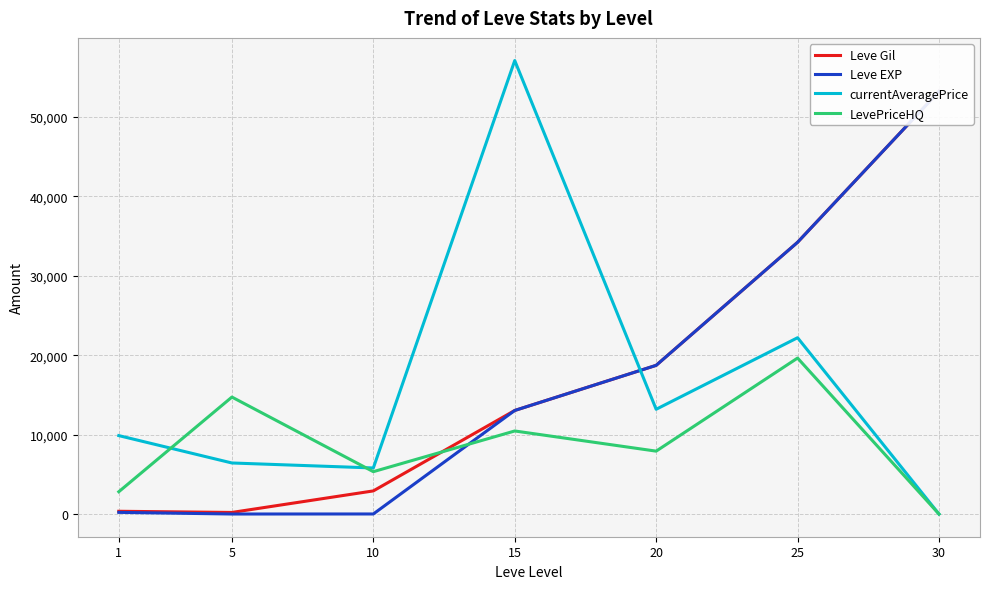

Reading right to left, transcribe all the data shown in this chart.

Leve Gil: 30=53202.5	25=34211.7	20=18720.0	15=13040.0	10=2913.3	5=201.7	1=349.8
Leve EXP: 30=53202.5	25=34211.7	20=18720.0	15=13040.0	10=9.5	5=4.8	1=210.7
currentAveragePrice: 30=0.0	25=22196.8	20=13189.8	15=57087.7	10=5800.5	5=6428.7	1=9875.0
LevePriceHQ: 30=0.0	25=19636.7	20=7919.5	15=10457.8	10=5334.5	5=14726.5	1=2808.3